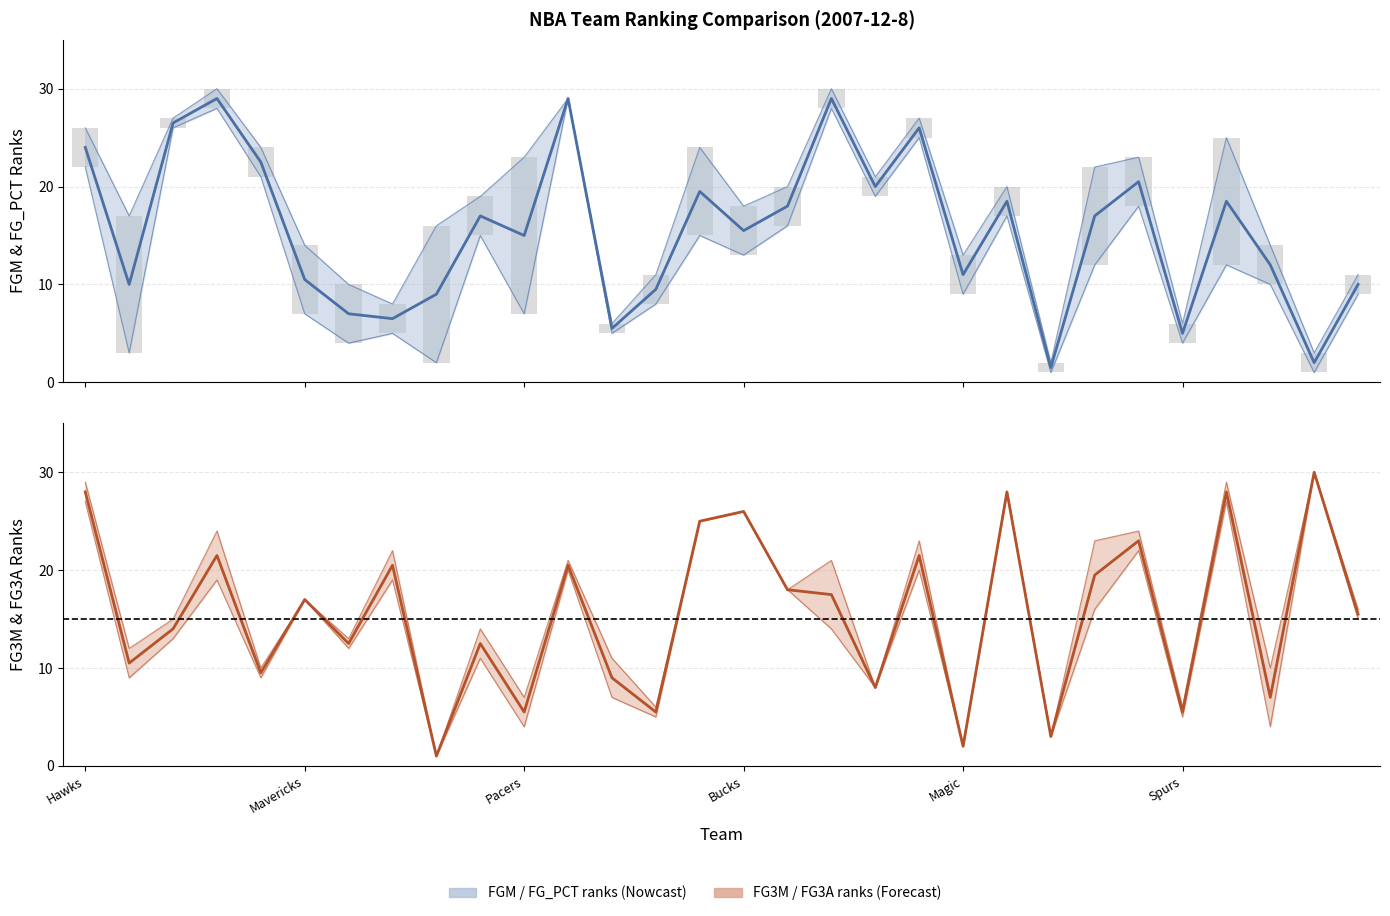

What is the highest value of the FG3M_RANK series?

30.0